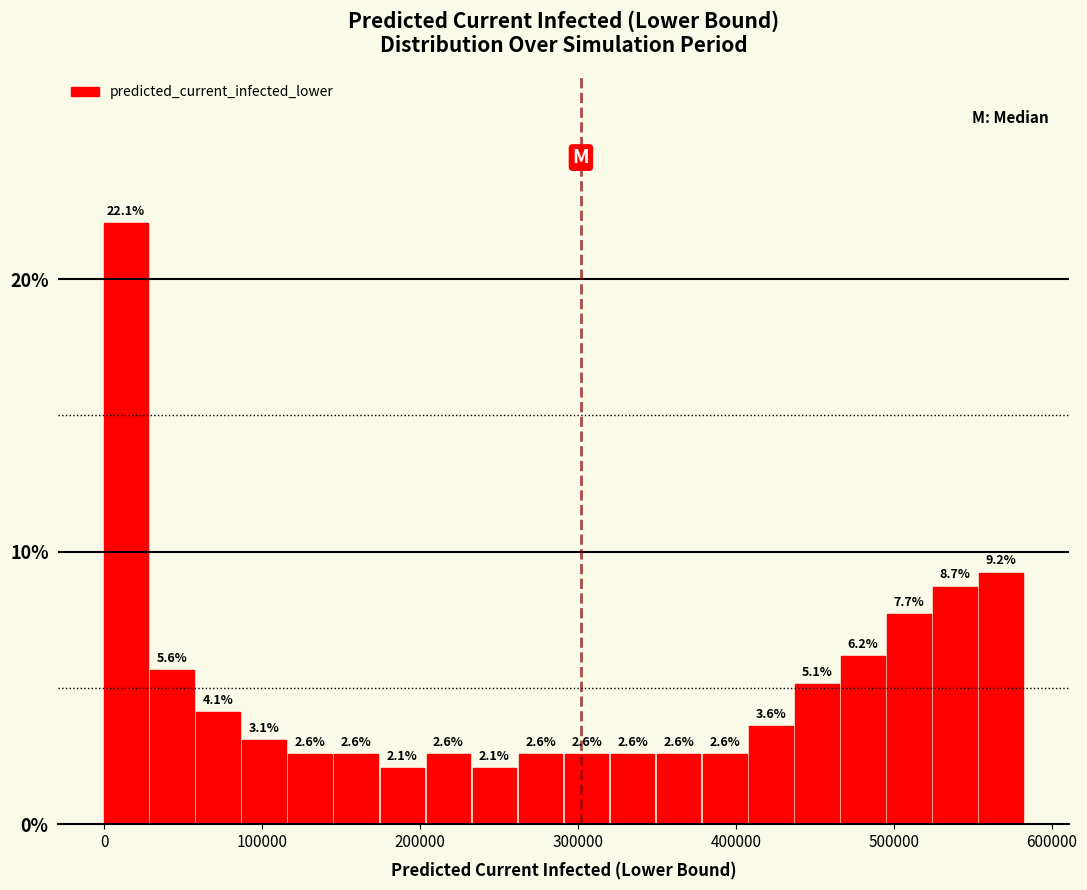

Around what value on the x-axis is the tallest bar? Give the approximate position of its centre, as read against the axis.

10000